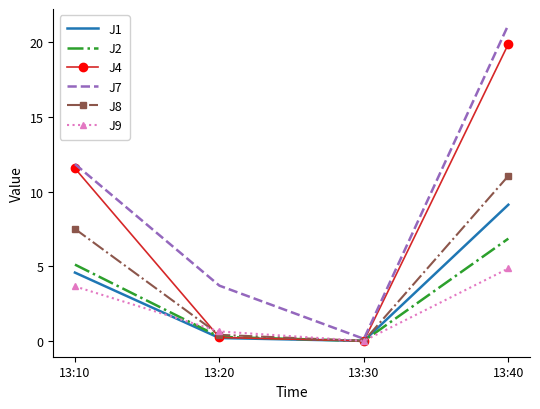

List the series in order of their peak value, lowest first.

J9, J2, J1, J8, J4, J7